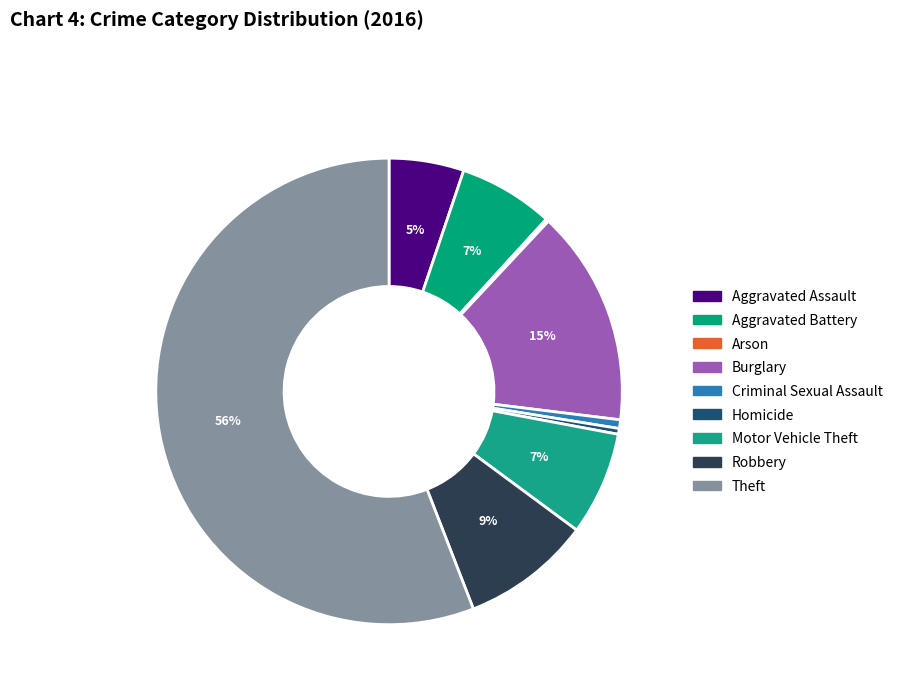

Rank the categories by value from lowest to highest.

Arson, Homicide, Criminal Sexual Assault, Aggravated Assault, Aggravated Battery, Motor Vehicle Theft, Robbery, Burglary, Theft